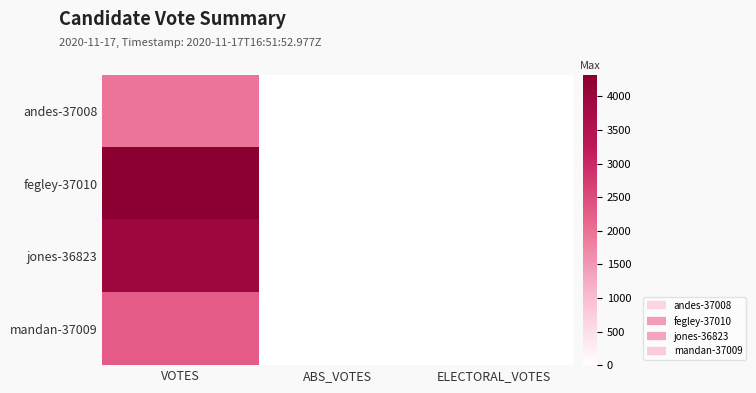

Reading left to right, extract all data points from this chart.

andes-37008: VOTES=1953	ABS_VOTES=0	ELECTORAL_VOTES=0
fegley-37010: VOTES=4325	ABS_VOTES=0	ELECTORAL_VOTES=0
jones-36823: VOTES=3959	ABS_VOTES=0	ELECTORAL_VOTES=0
mandan-37009: VOTES=2283	ABS_VOTES=0	ELECTORAL_VOTES=0